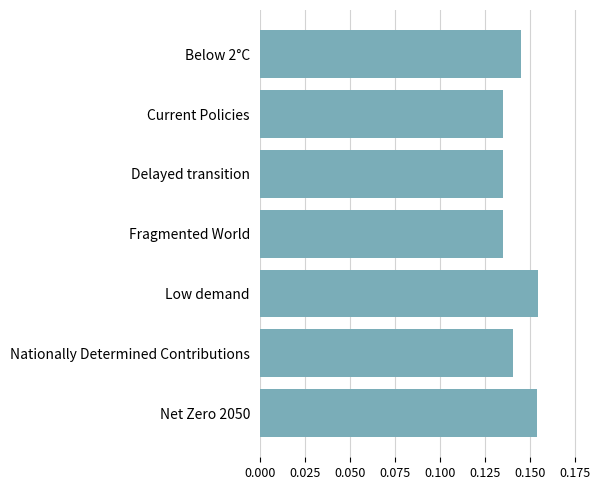

Does the chart contain stacked bars?

No